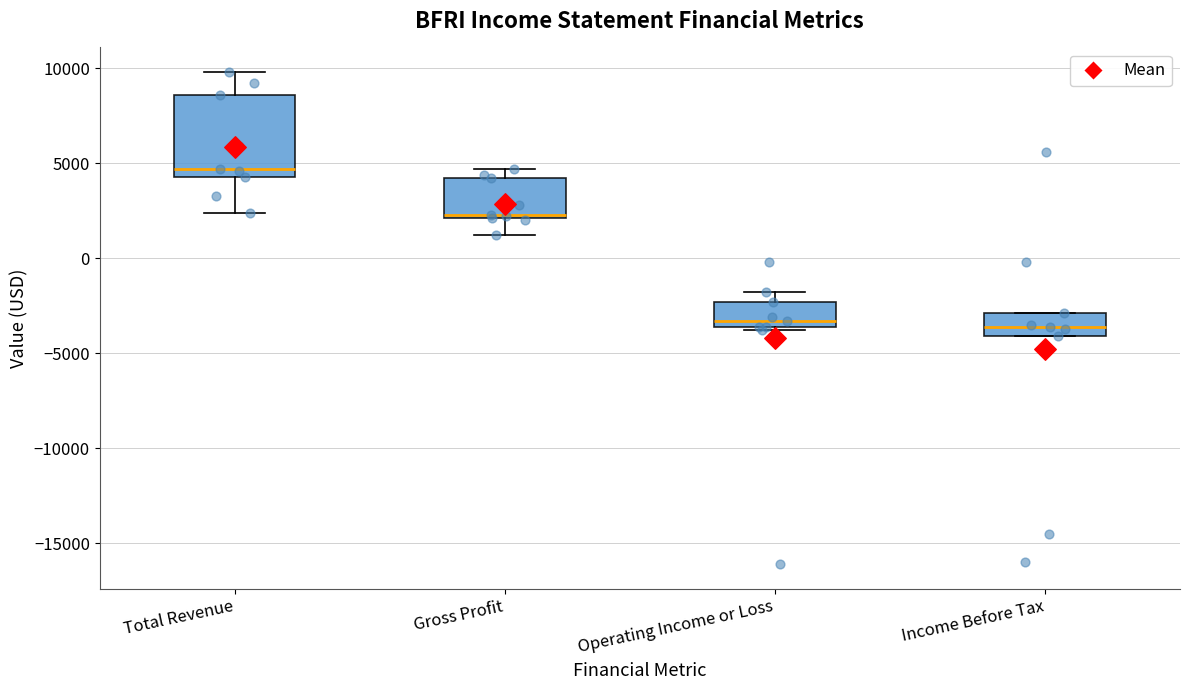

Reading left to right, read every box against the y-axis: the position of its median line, the range the box covers, and the ends of its whiskers. The values are not printed on the chart, so give them approximately, as read against the axis.

Total Revenue: median 4500 (just above the box's lower edge), box 4500 to 8500, whiskers 2500 to 10000
Gross Profit: median 2500, box 2000 to 4000, whiskers 1000 to 4500
Operating Income or Loss: median -3500 (just above the box's lower edge), box -3500 to -2500, whiskers -4000 to -2000
Income Before Tax: median -3500, box -4000 to -3000, whiskers -4000 to -3000